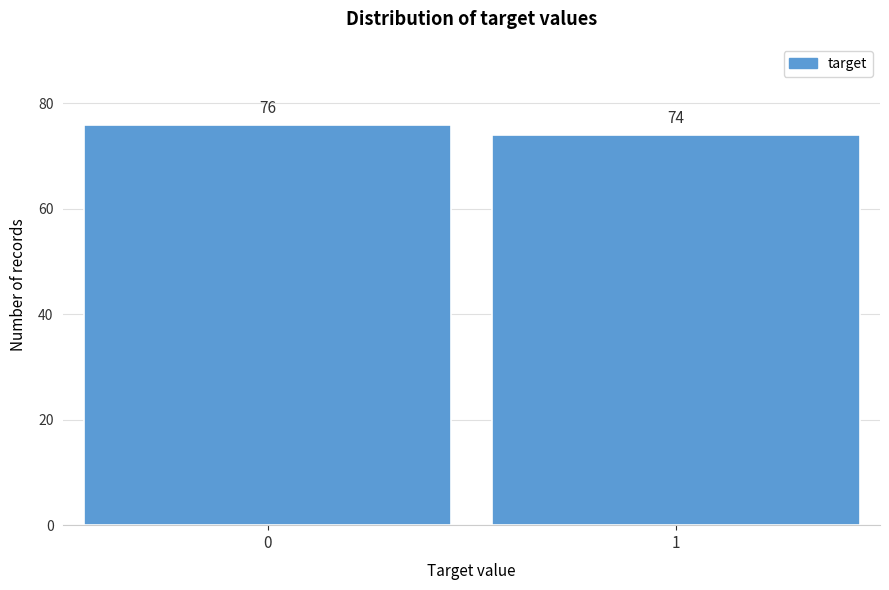

Reading left to right, transcribe all the data shown in this chart.

76	74